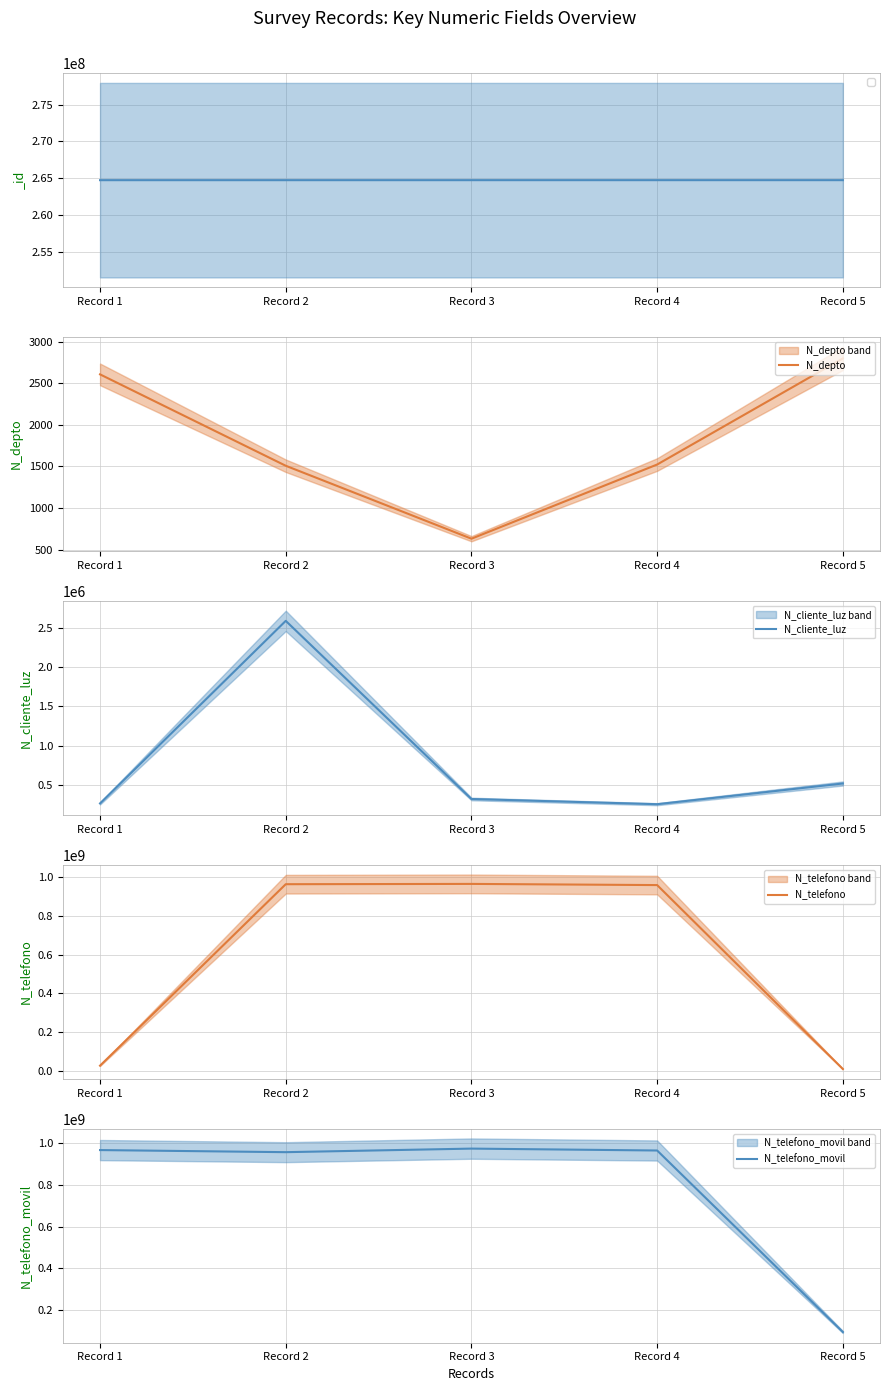

What is the smallest value displayed?

630